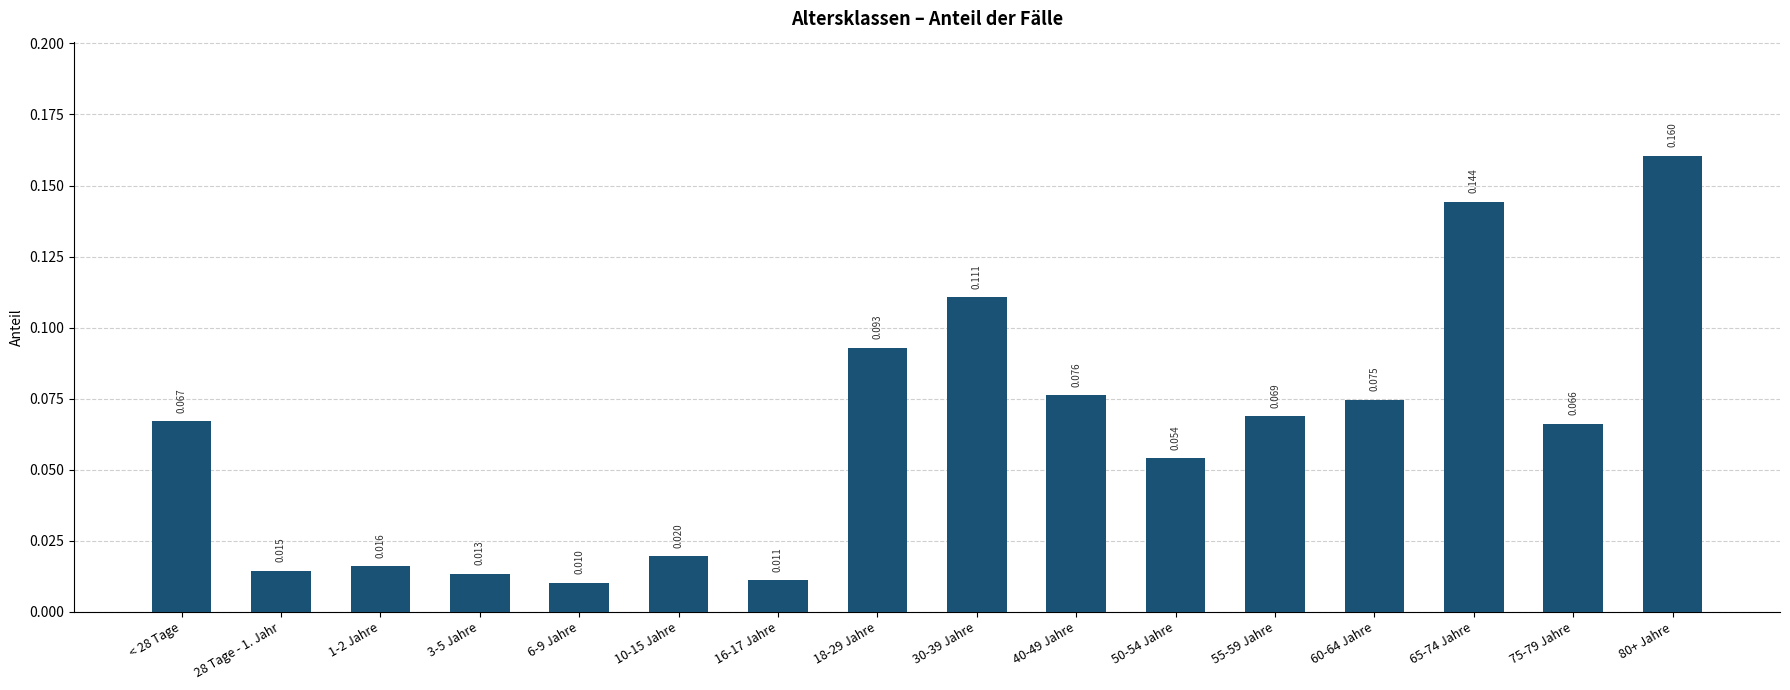

Which label corresponds to the largest value in the chart?

80+ Jahre